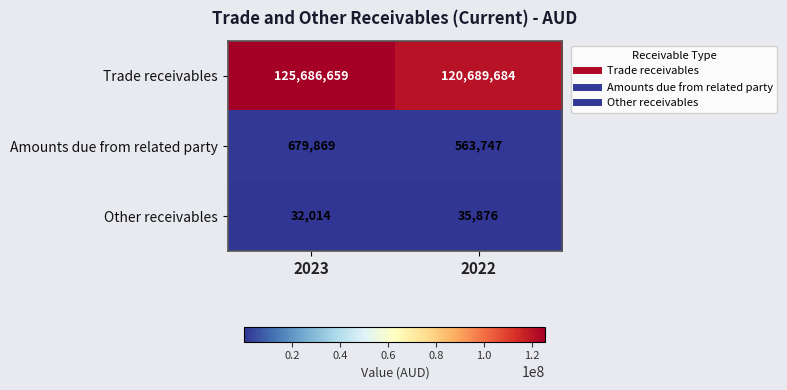

What value does the Trade receivables series have at 2023, to the nearest 100?

125686700